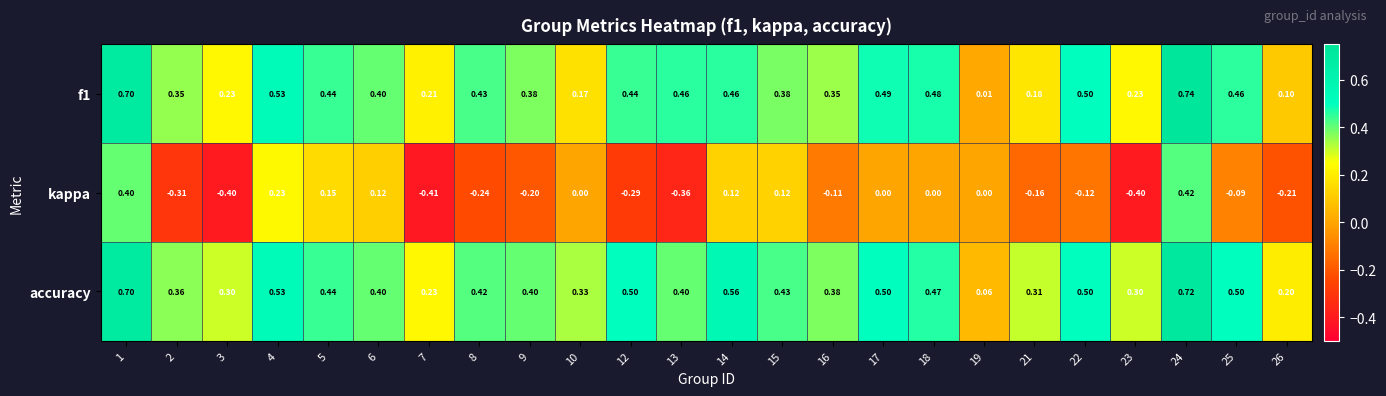

Is the value of accuracy at 14 greater than the value of kappa at 24?

Yes